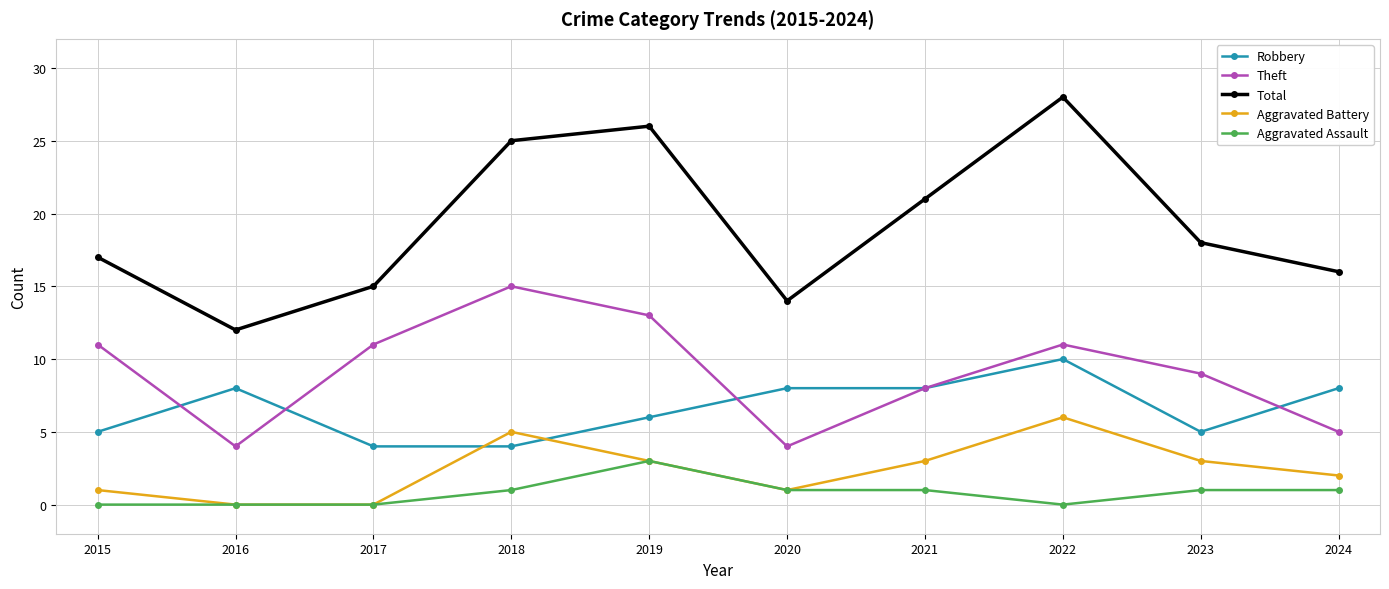

Which series has the largest range (max minus min)?

Total